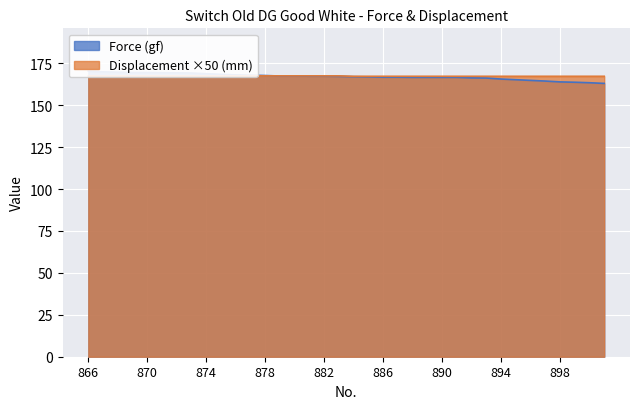

List the labels in order of Displacement (mm) value, smallest first.

884, 885, 886, 887, 888, 889, 890, 891, 892, 893, 894, 895, 896, 897, 898, 899, 900, 901, 866, 867, 868, 869, 870, 871, 872, 873, 874, 875, 876, 877, 878, 879, 880, 881, 882, 883